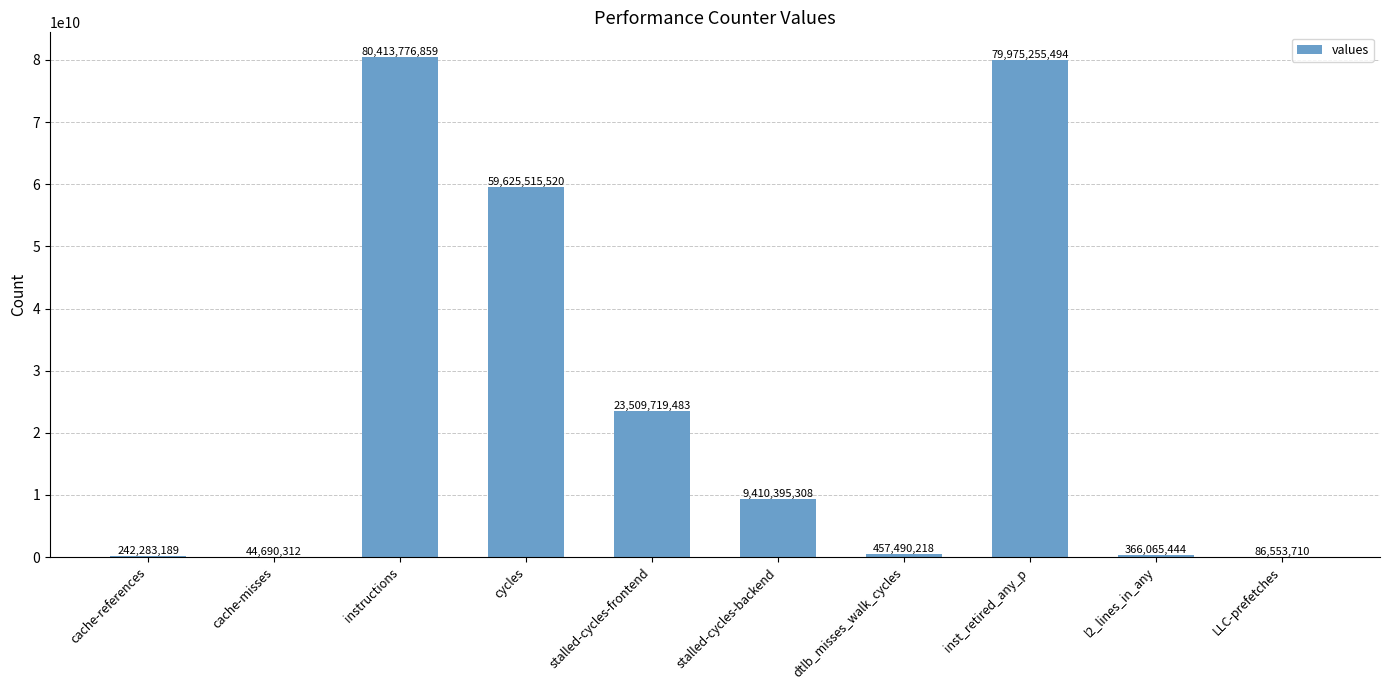

Which category has the highest value across all series?

instructions